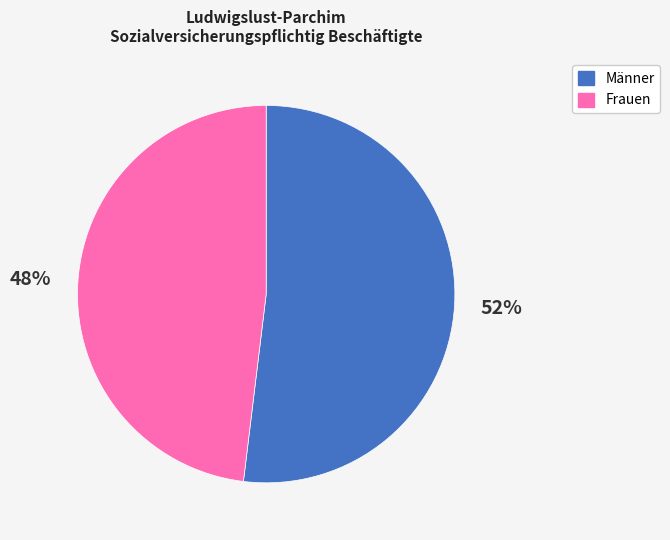

Rank the categories by value from highest to lowest.

Männer, Frauen